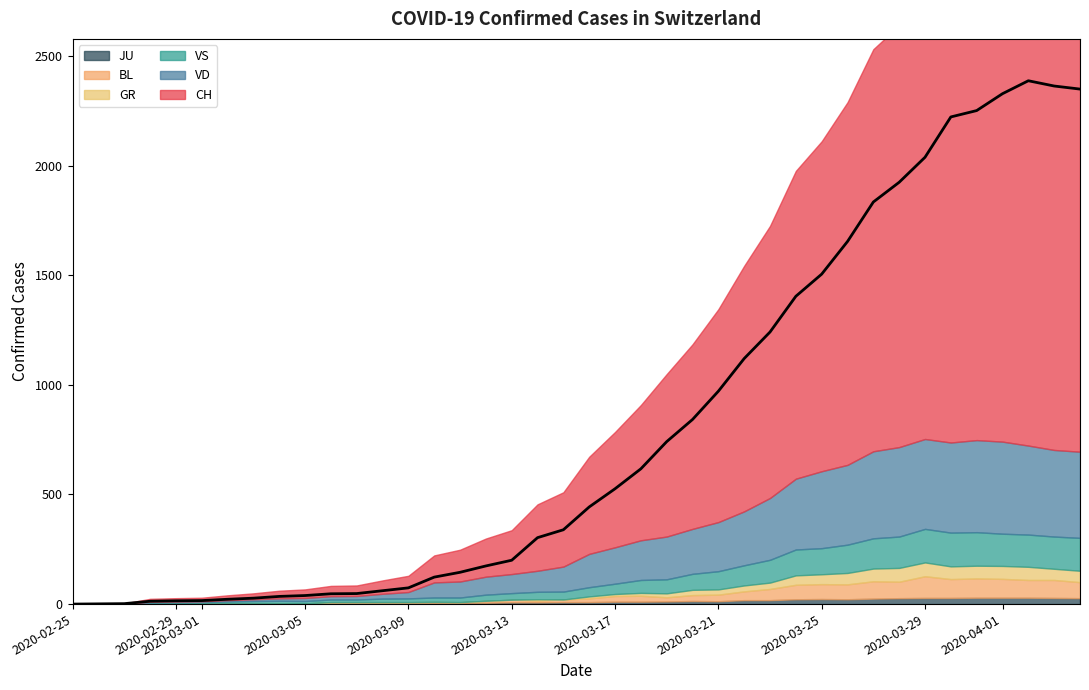

How many lines are shown in the chart?

6